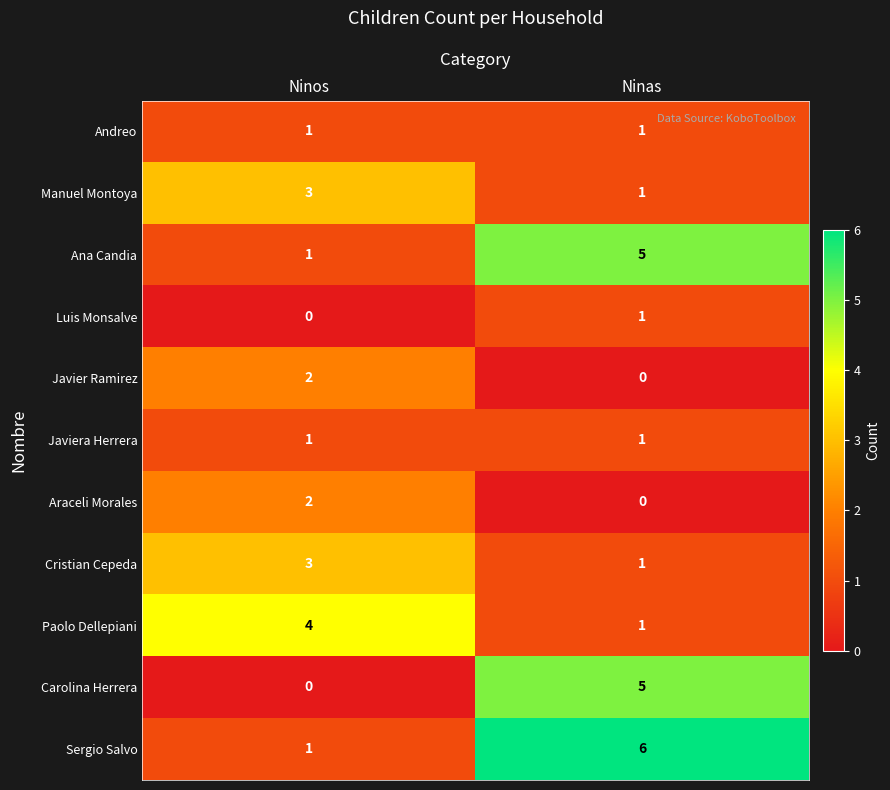

What is the sum of all Manuel Montoya values?

4